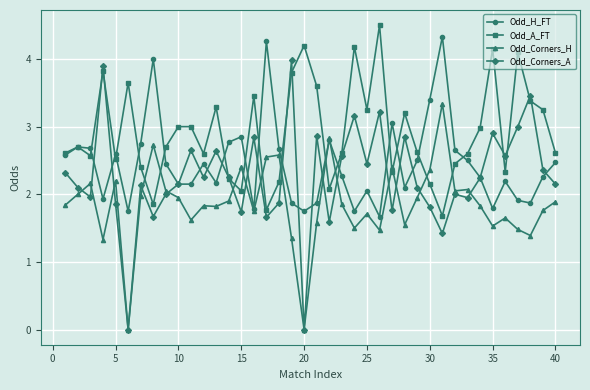

List the series in order of their overall mean, lowest first.

Odd_Corners_H, Odd_Corners_A, Odd_H_FT, Odd_A_FT